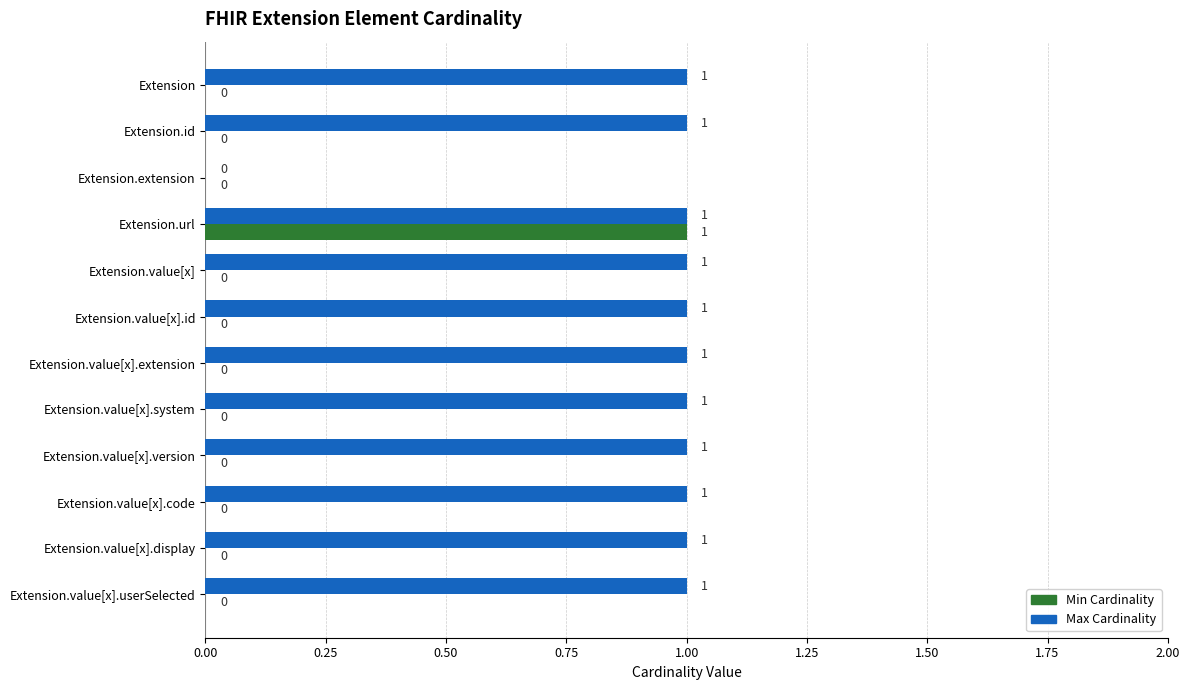

Between Extension.url and Extension.value[x], which series saw the biggest shift?

Min Cardinality